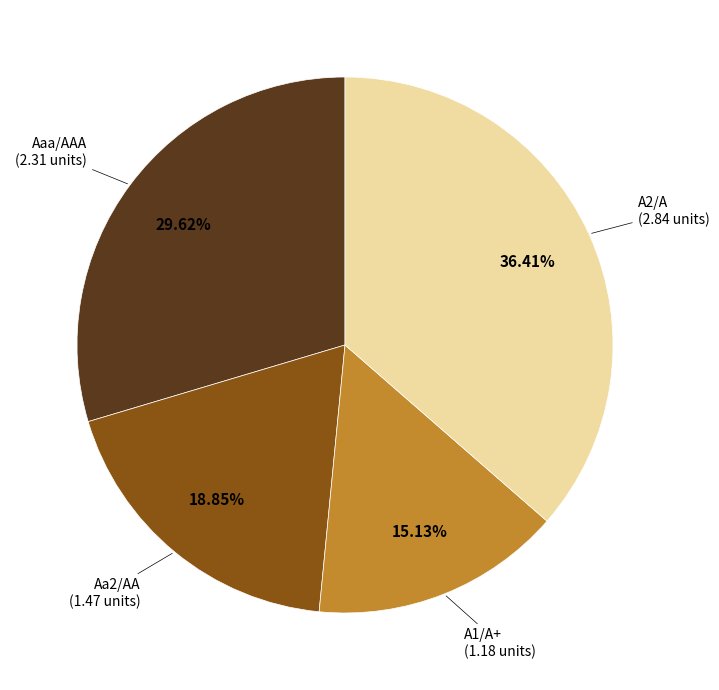

To the nearest percent, what is the difference between the largest and smallest slice percentages?

21%